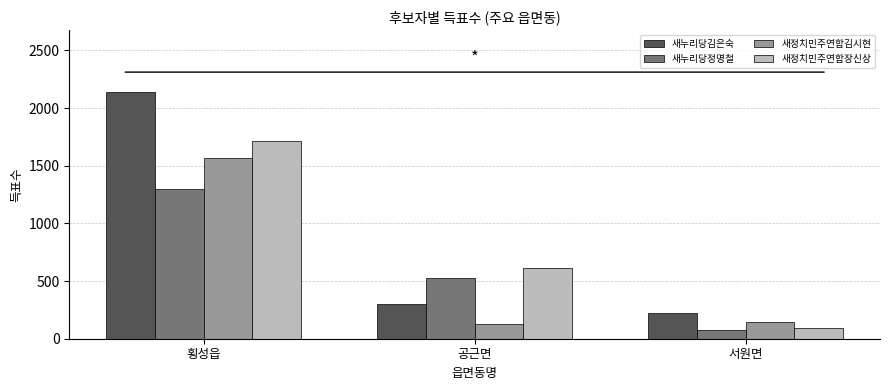

Is it true that 새누리당김은숙 equals 226 at 서원면?

True